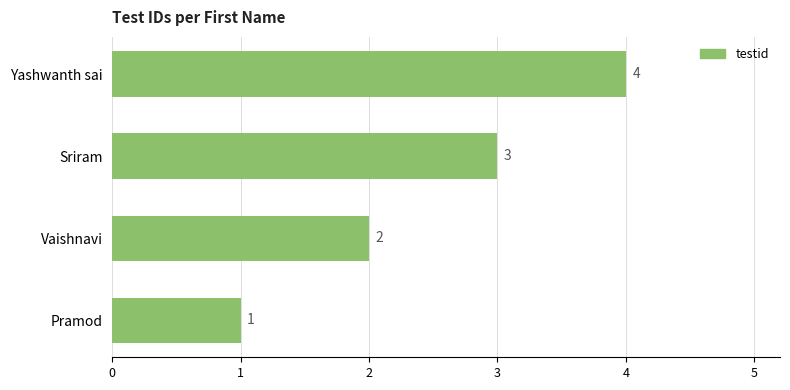

Count the values in the range 2 to 4.

3